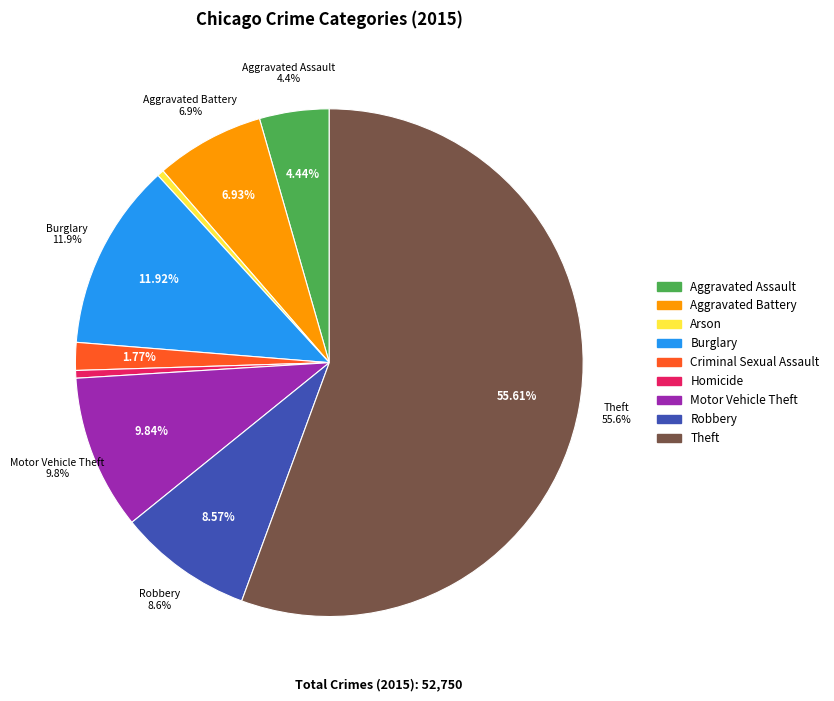

Does Theft account for over 50% of the chart?

Yes